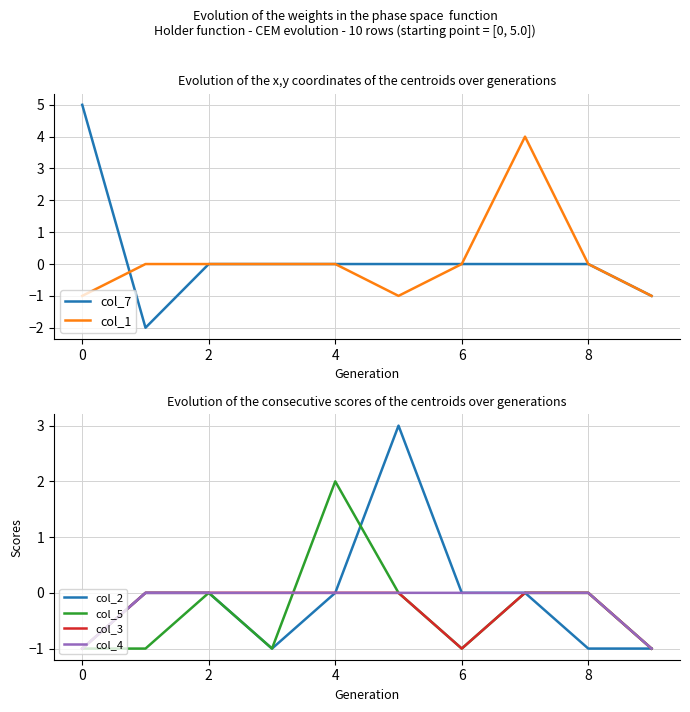

True or false: col_3 has more than 1 interior local peaks.

False